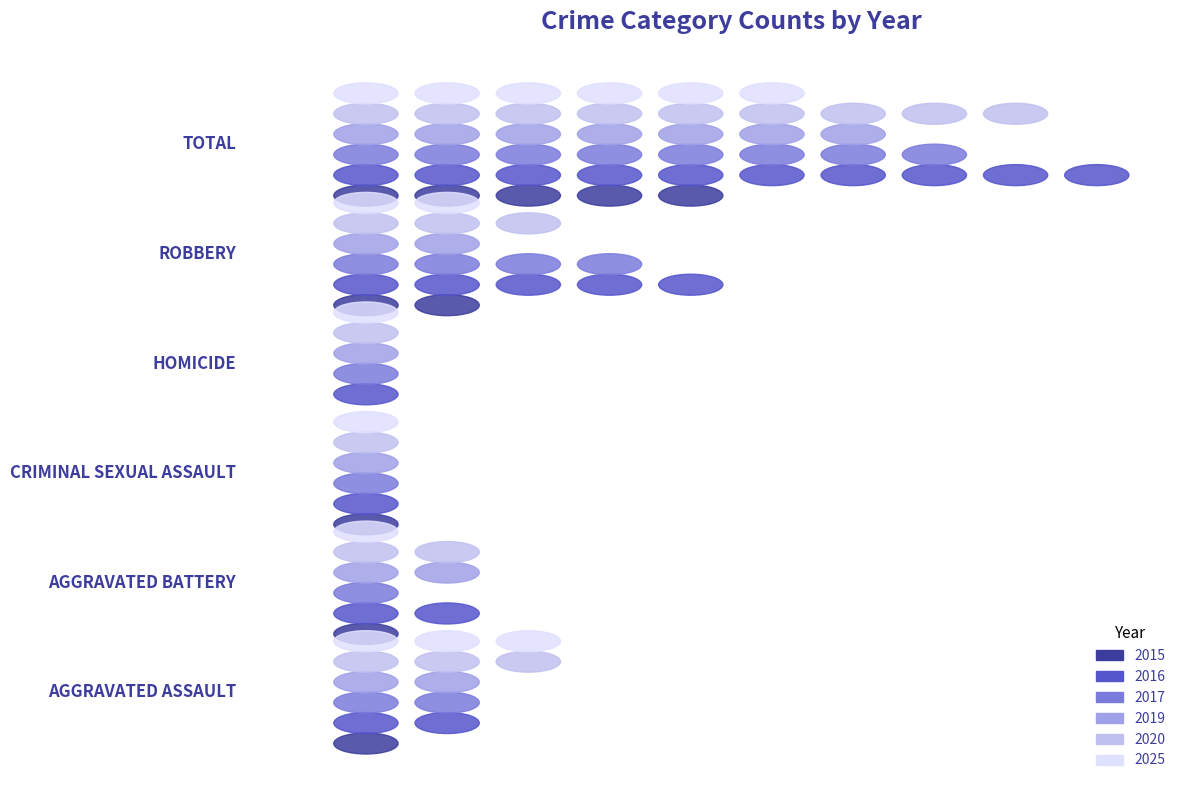

Reading left to right, what are all the values shown in this chart?

2015: Aggravated Assault=10	Aggravated Battery=10	Criminal Sexual Assault=4	Homicide=0	Robbery=15	Total=39
2016: Aggravated Assault=17	Aggravated Battery=14	Criminal Sexual Assault=5	Homicide=2	Robbery=46	Total=84
2017: Aggravated Assault=18	Aggravated Battery=10	Criminal Sexual Assault=4	Homicide=1	Robbery=33	Total=66
2019: Aggravated Assault=16	Aggravated Battery=13	Criminal Sexual Assault=8	Homicide=1	Robbery=20	Total=58
2020: Aggravated Assault=26	Aggravated Battery=13	Criminal Sexual Assault=5	Homicide=1	Robbery=27	Total=72
2025: Aggravated Assault=22	Aggravated Battery=9	Criminal Sexual Assault=7	Homicide=1	Robbery=13	Total=52